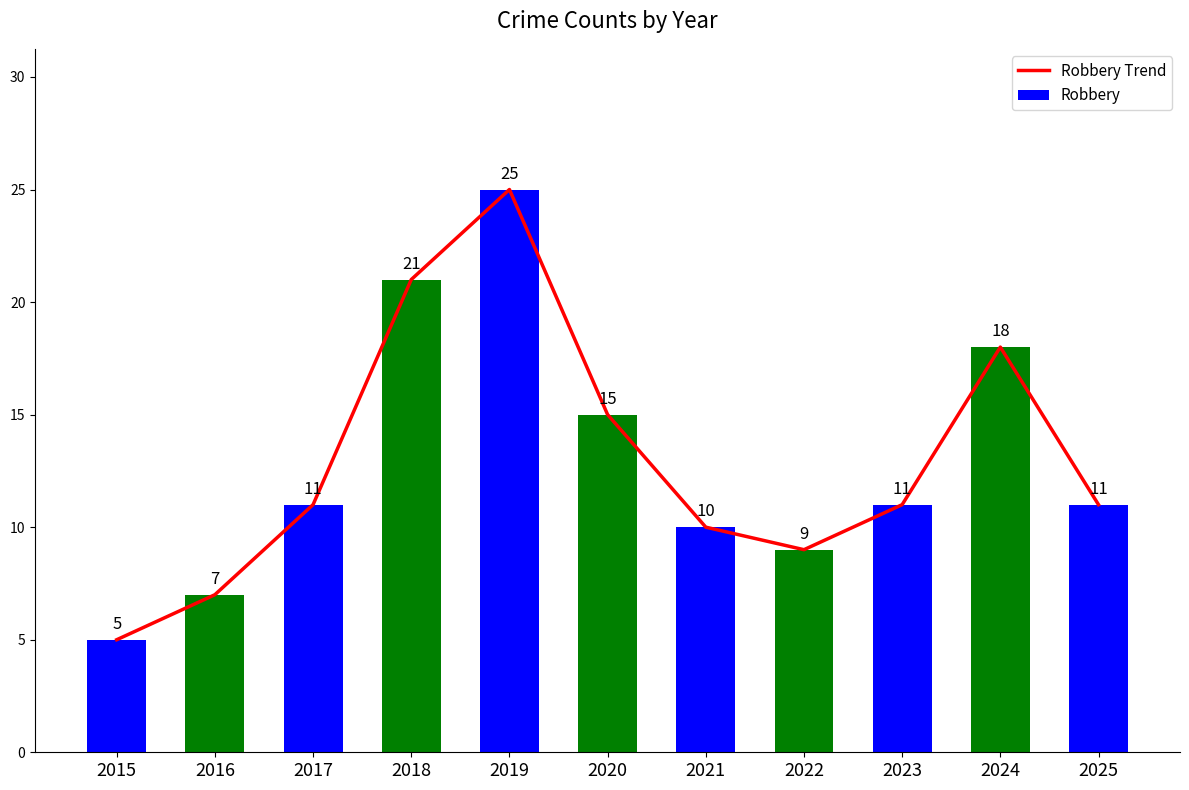

Read the Robbery Trend value at 2023.

11